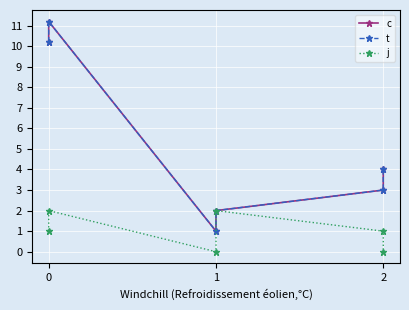

True or false: c and j cross at least once.

False